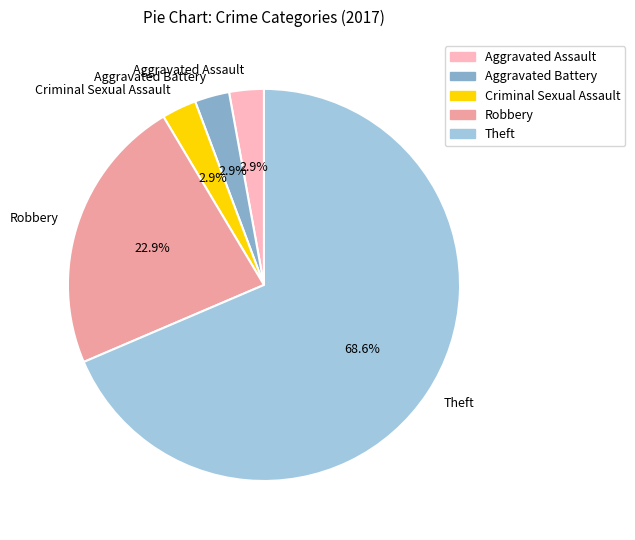

Is Theft the majority of the pie?

Yes